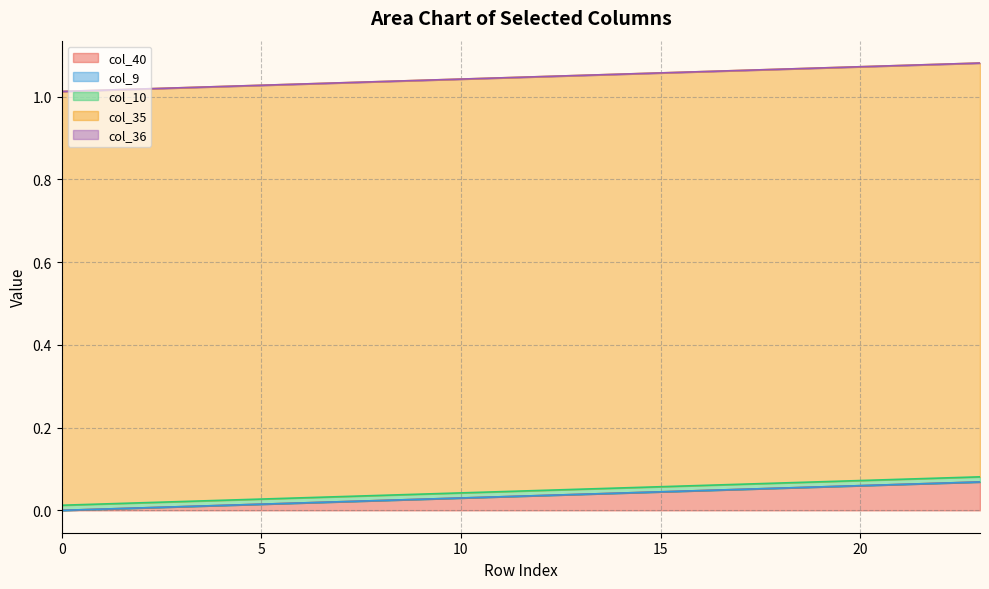

At 11, list the series in order from smallest to largest.

col_9, col_36, col_10, col_40, col_35